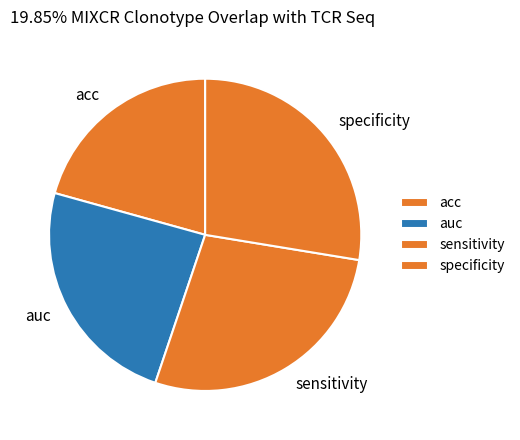

Combined, do specificity and sensitivity account for over 50%?

Yes